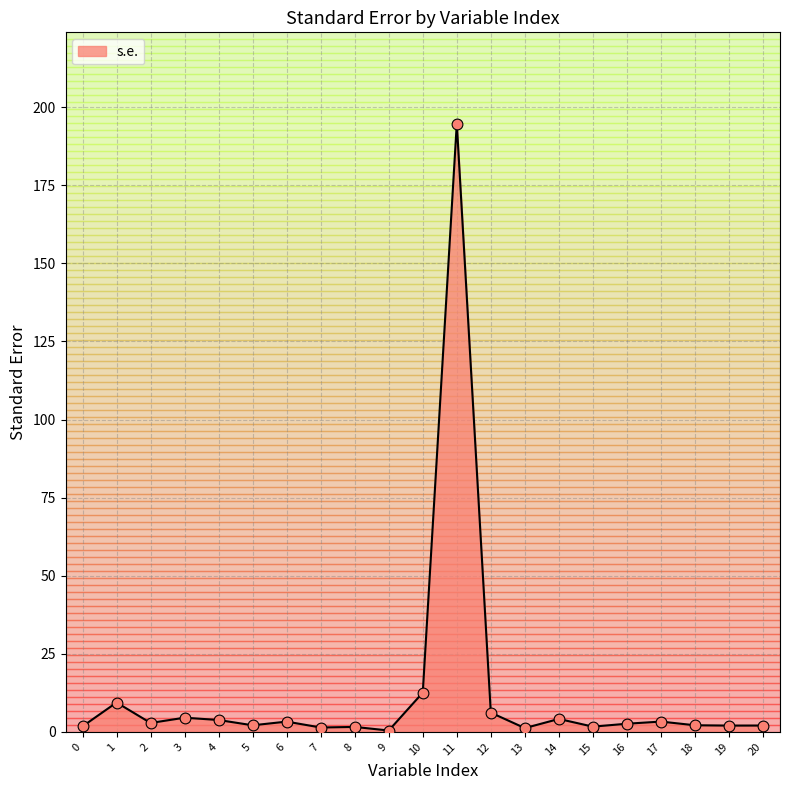

What is the change in value from 11 to 13?

-193.5